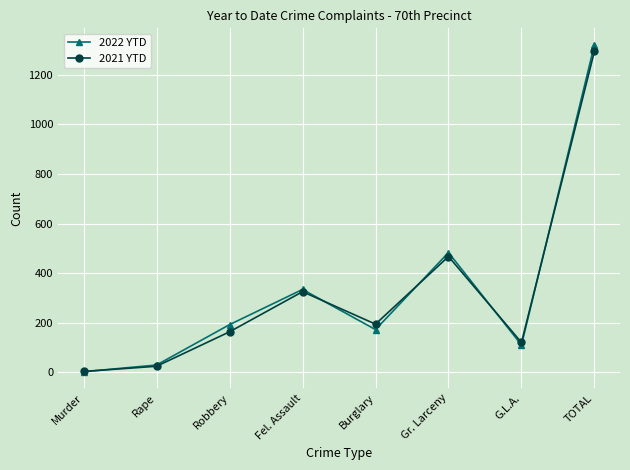

What position from the left is TOTAL?

8